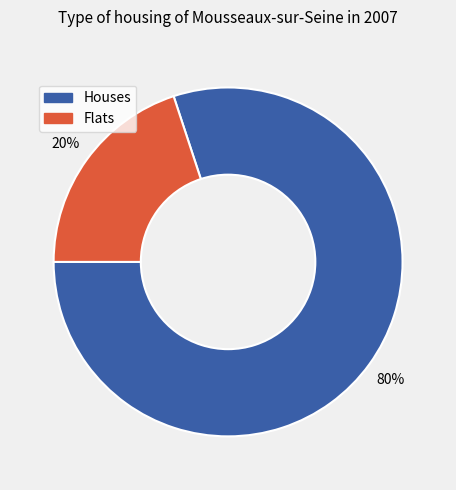

Is the sum of Houses and Flats greater than half?

Yes